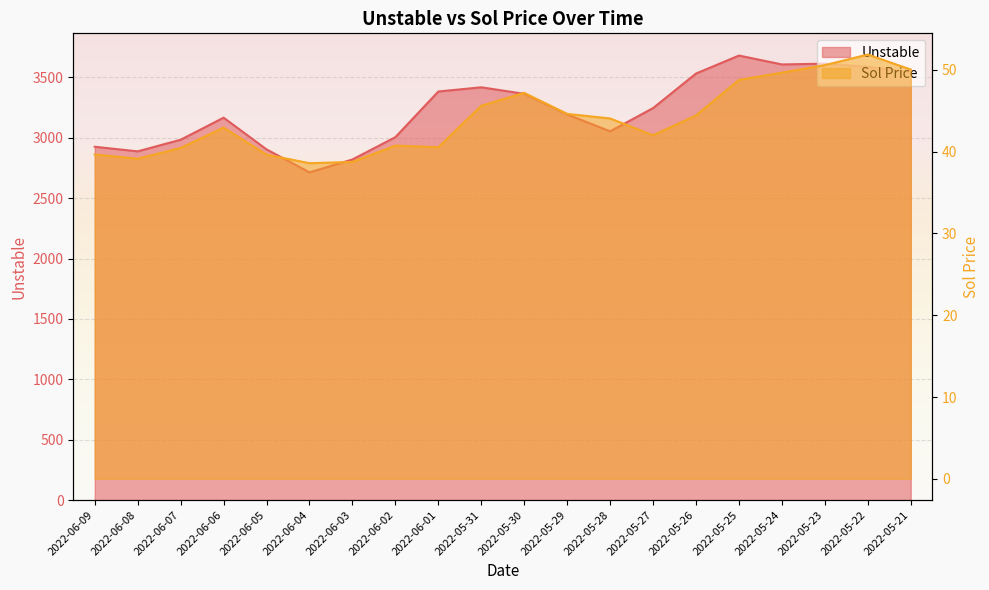

What is the label of the 3rd point from the right?

2022-05-23